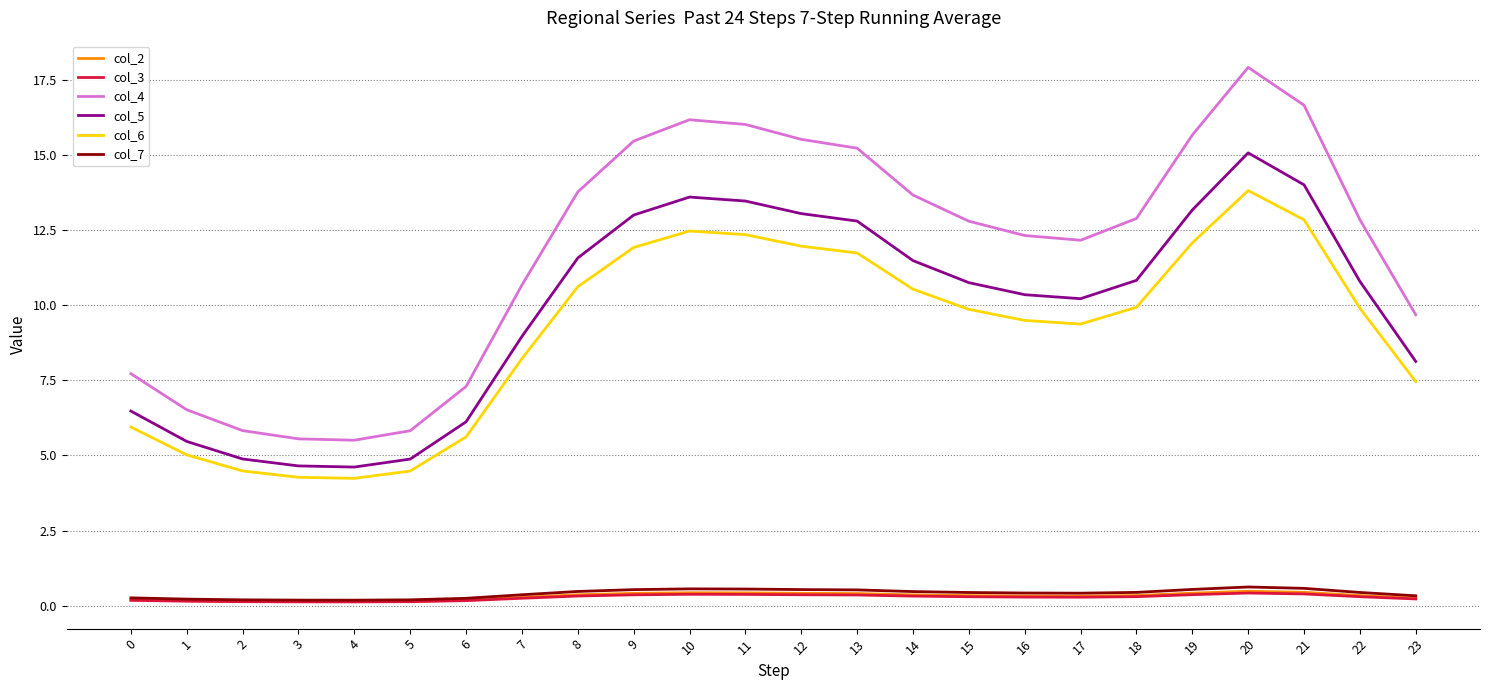

What is the sum of all col_3 values?

6.7